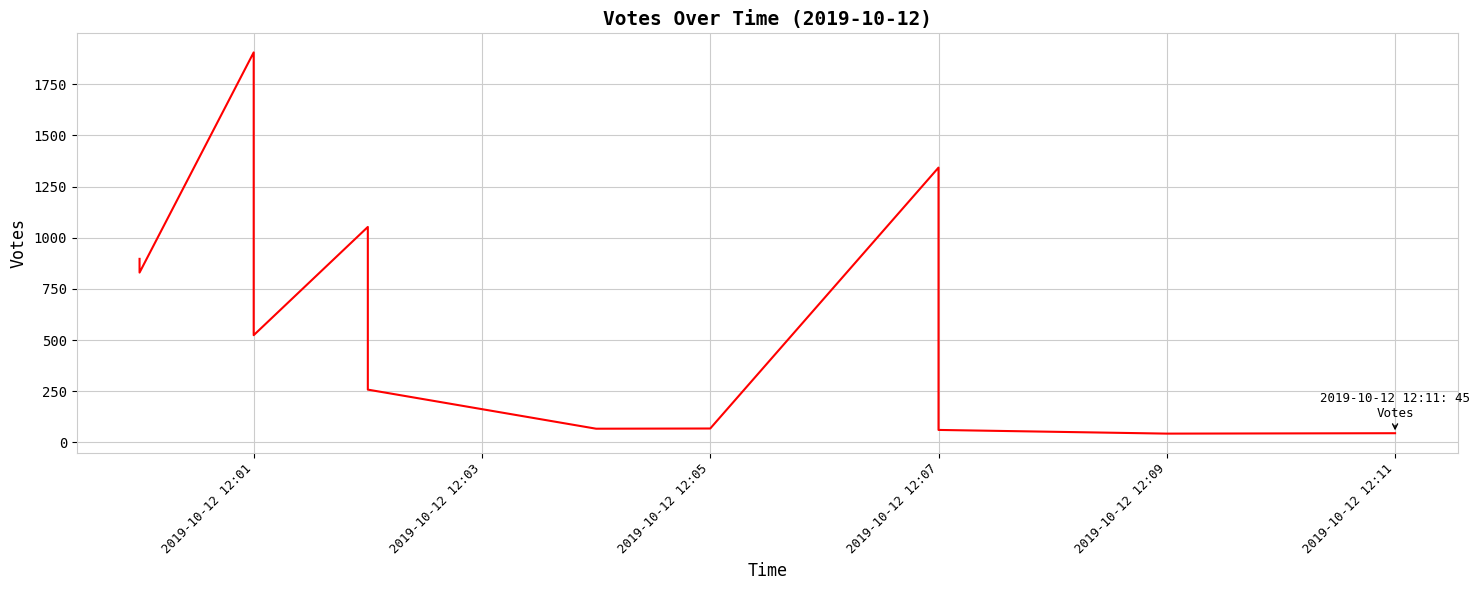

True or false: the data shows 2419 at 2019-10-12 12:07.

False